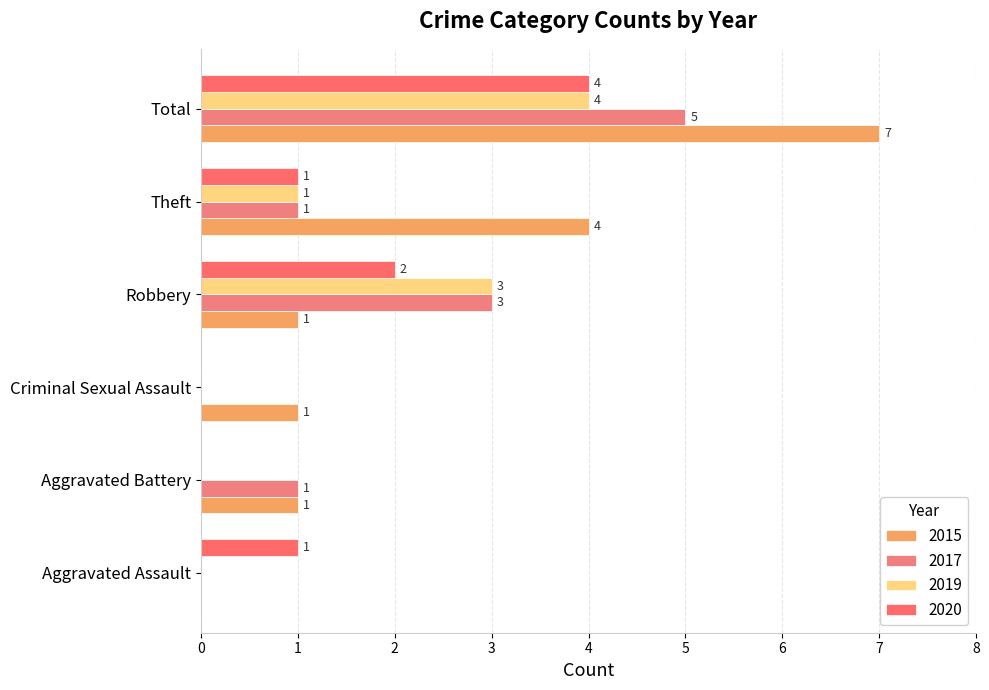

Rank the series at Aggravated Battery from lowest to highest value.

2019, 2020, 2015, 2017